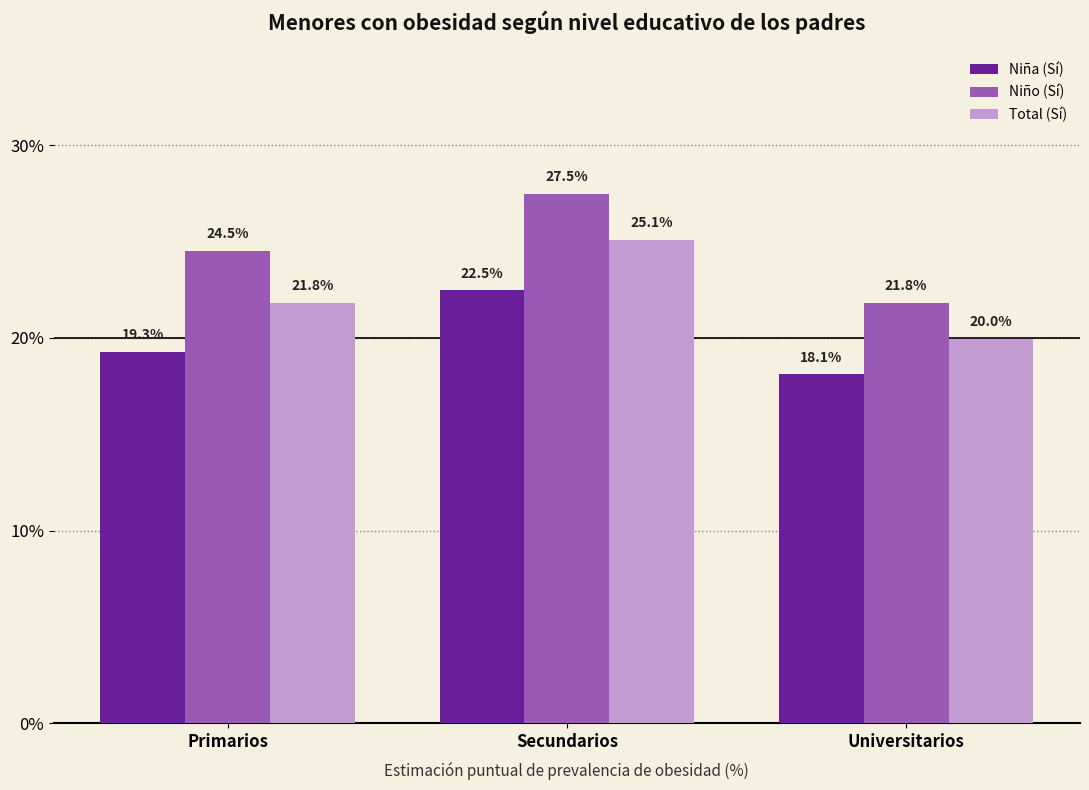

Is it true that Total (Sí) equals 0.4 at Secundarios?

False